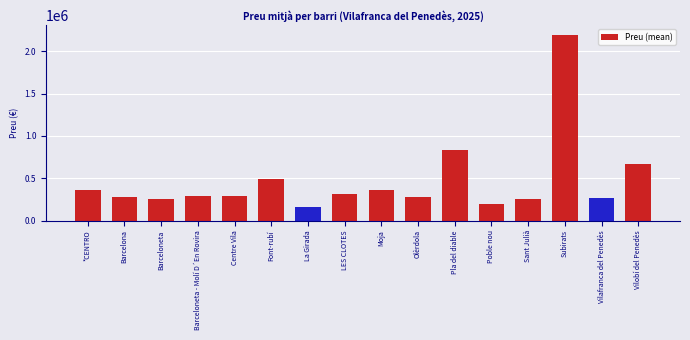

How many data points does each series have?

16